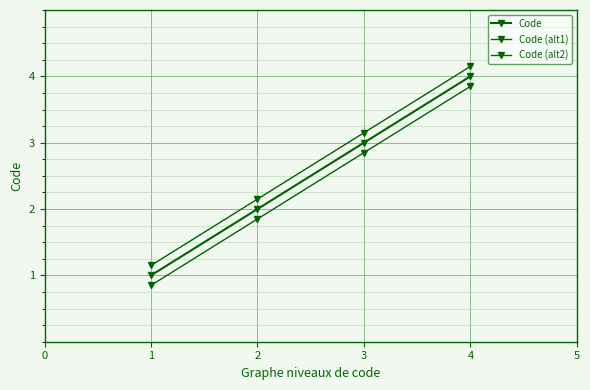

Reading left to right, extract all data points from this chart.

Code: 1=1.0	2=2.0	3=3.0	4=4.0
Code (alt1): 1=1.1	2=2.1	3=3.1	4=4.2
Code (alt2): 1=0.8	2=1.9	3=2.9	4=3.9